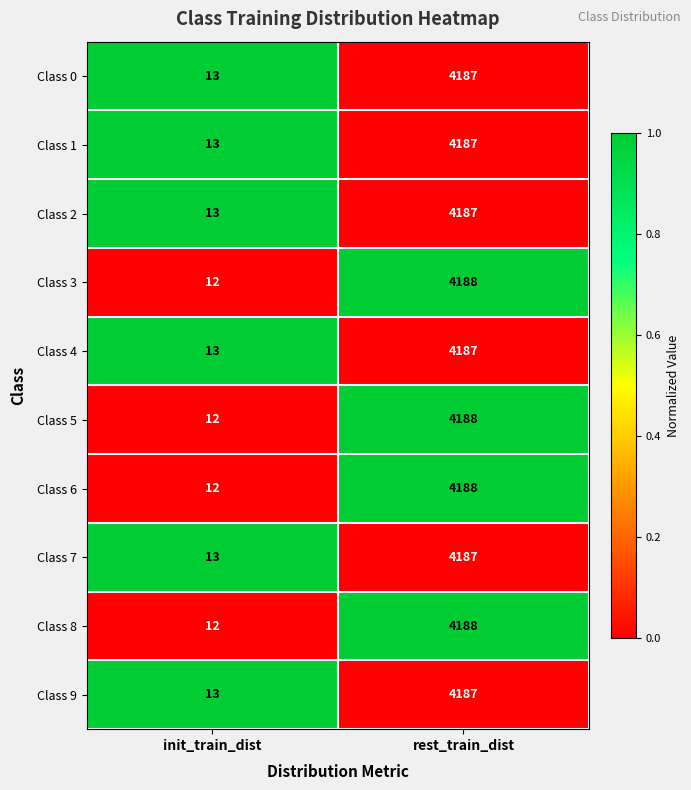

What is the total value across all series at rest_train_dist?

41874